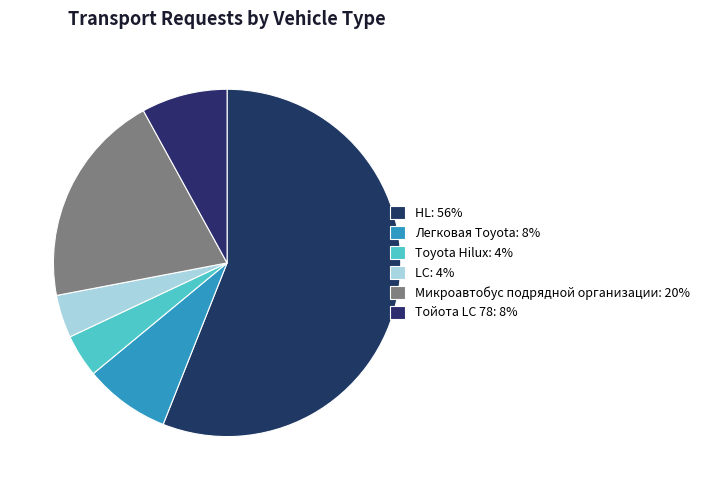

What is the largest slice in the pie chart?

HL